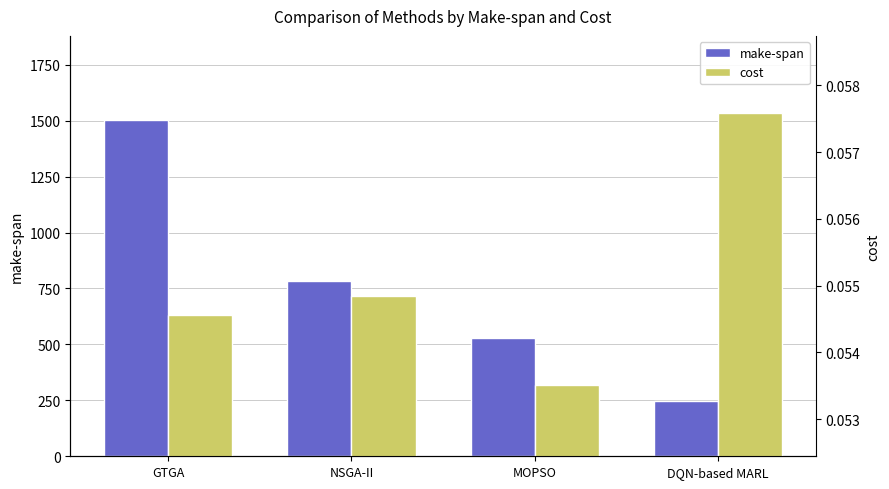

What is the minimum value for make-span?

246.8